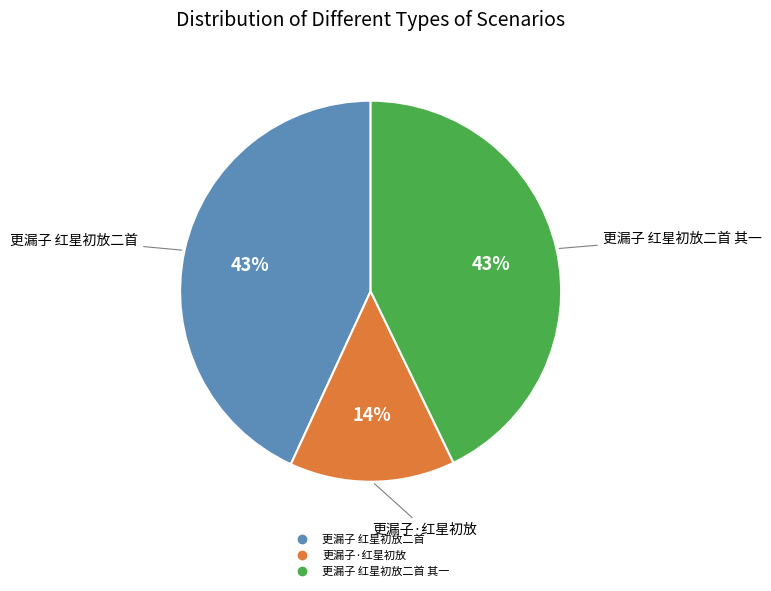

To the nearest percent, what is the difference between the largest and smallest slice percentages?

29%